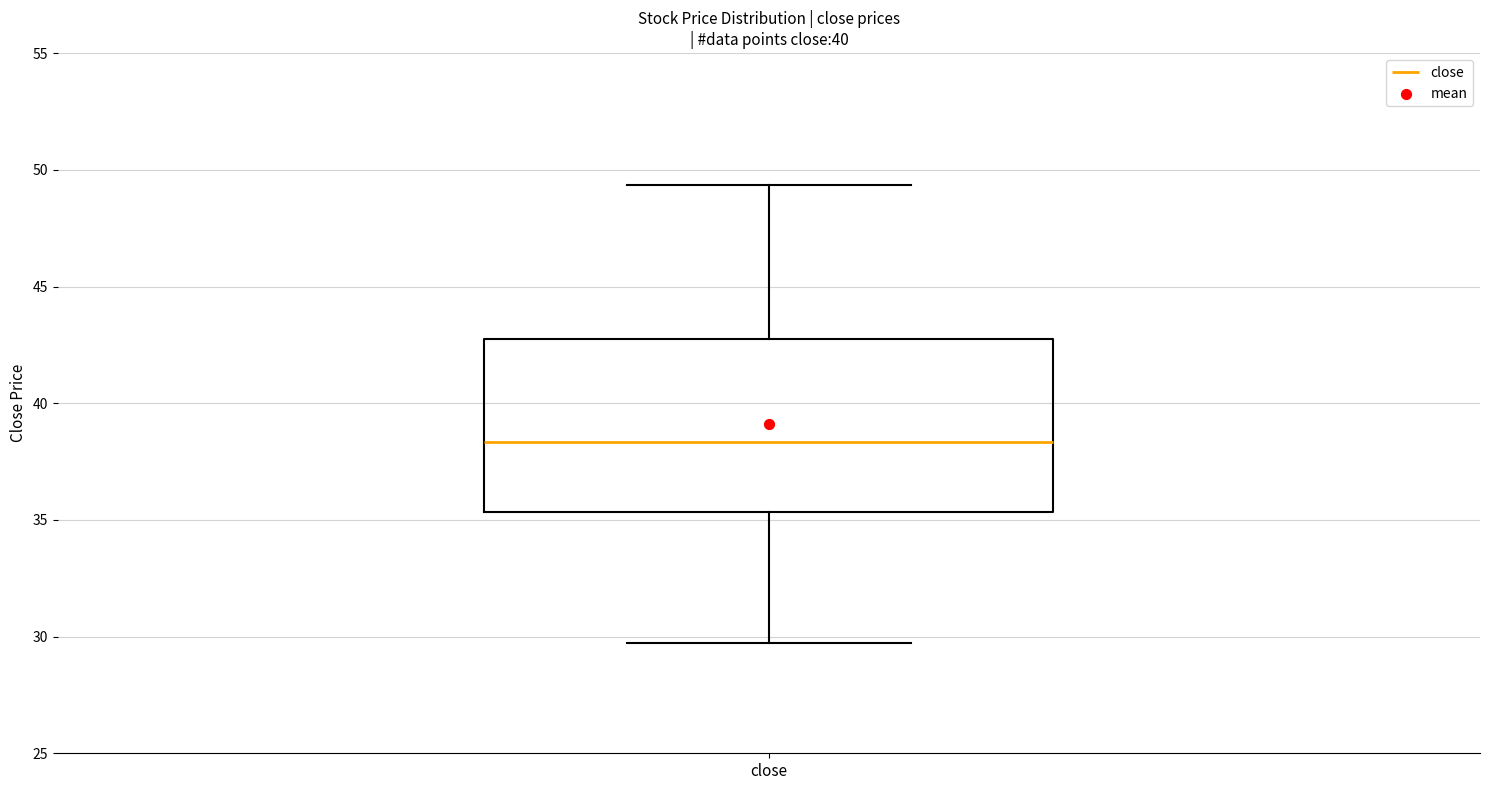

Read this box plot against the y-axis: the position of the median line, the range covered by the box, and the ends of both whiskers. The values are not printed on the chart, so give them approximately, as read against the axis.

median 38.5, box 35.5 to 42.5, whiskers 29.5 to 49.5